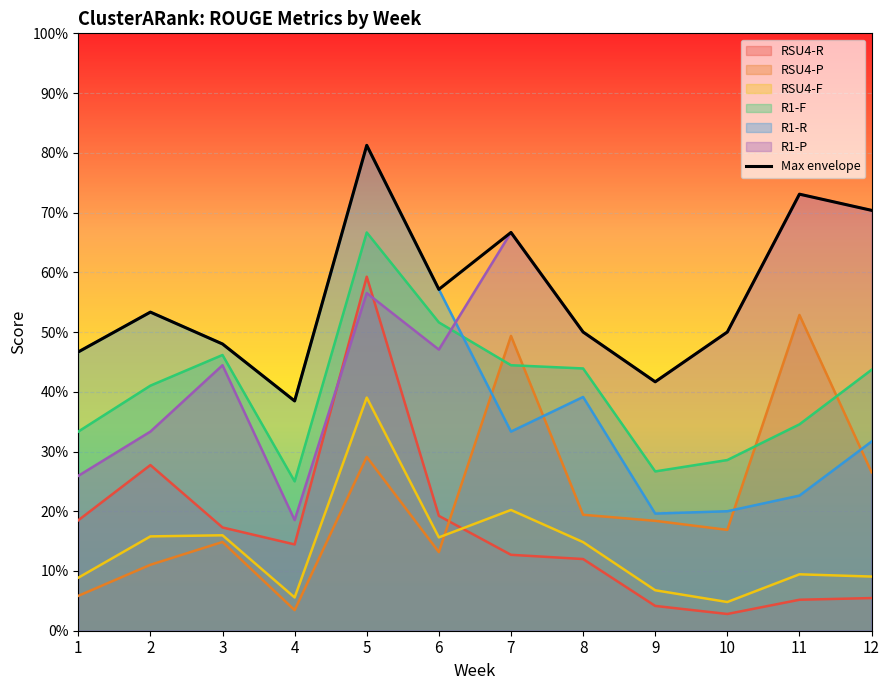

Reading right to left, extract all data points from this chart.

0.7	0.7	0.5	0.4	0.5	0.7	0.6	0.8	0.4	0.5	0.5	0.5